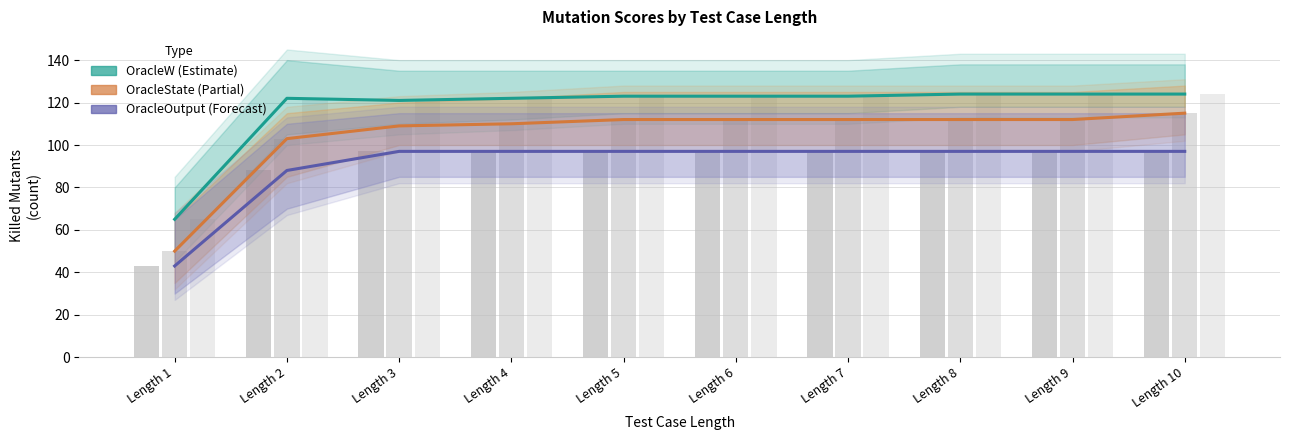

How many bars are there in each group?

3